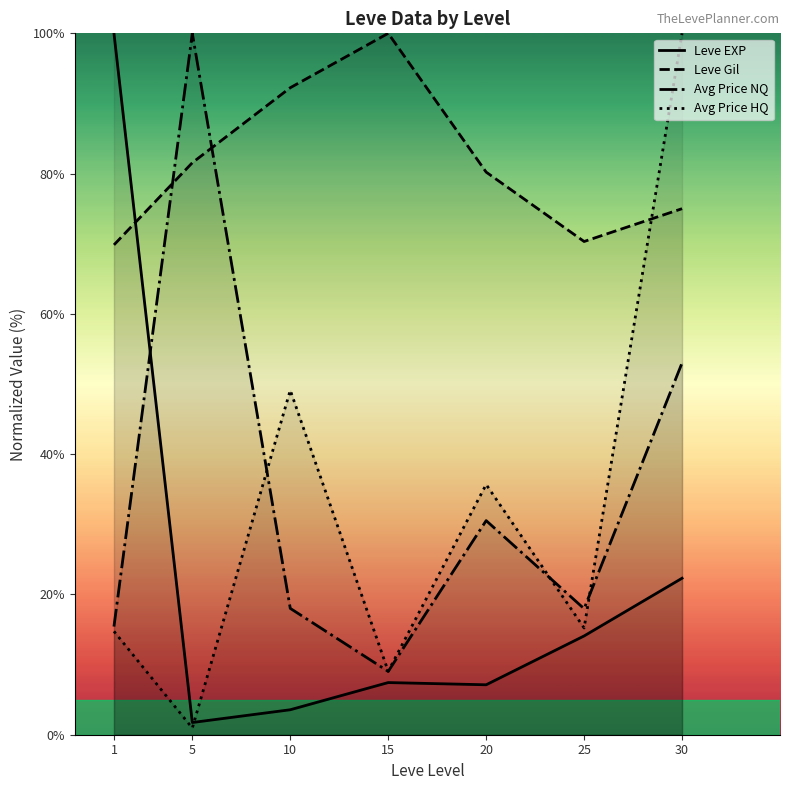

What is the difference between the maximum and minimum values in the Leve EXP series?

98.3